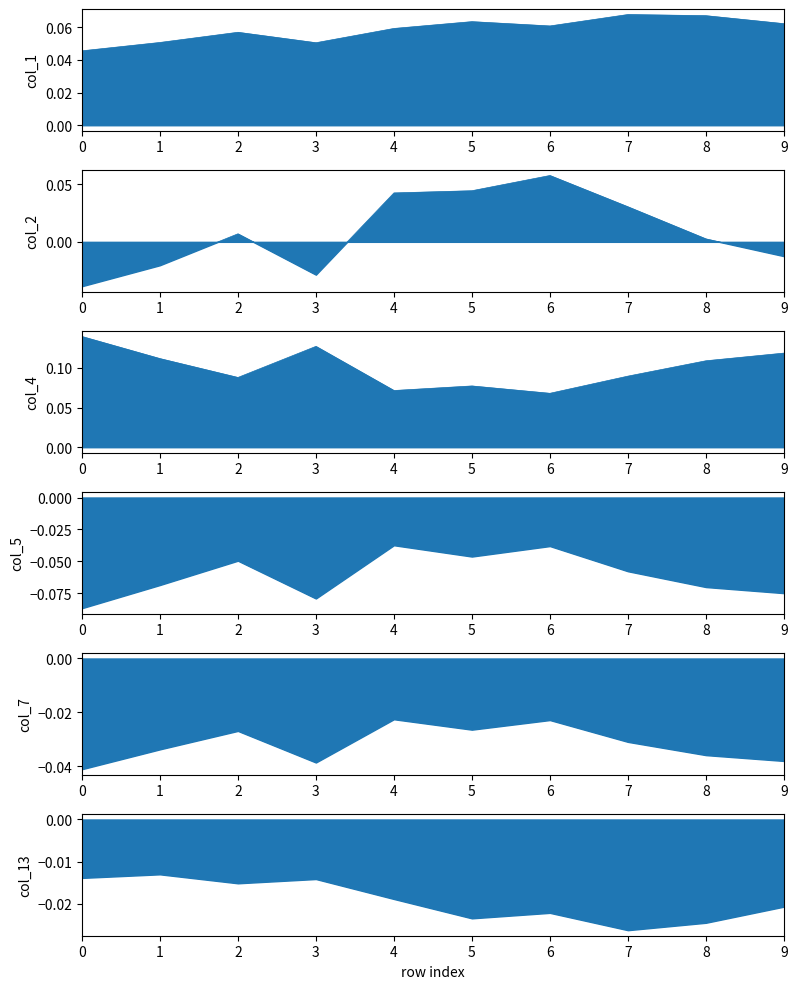

What is the value of the col_4_line point at the 3rd from the left?

0.1